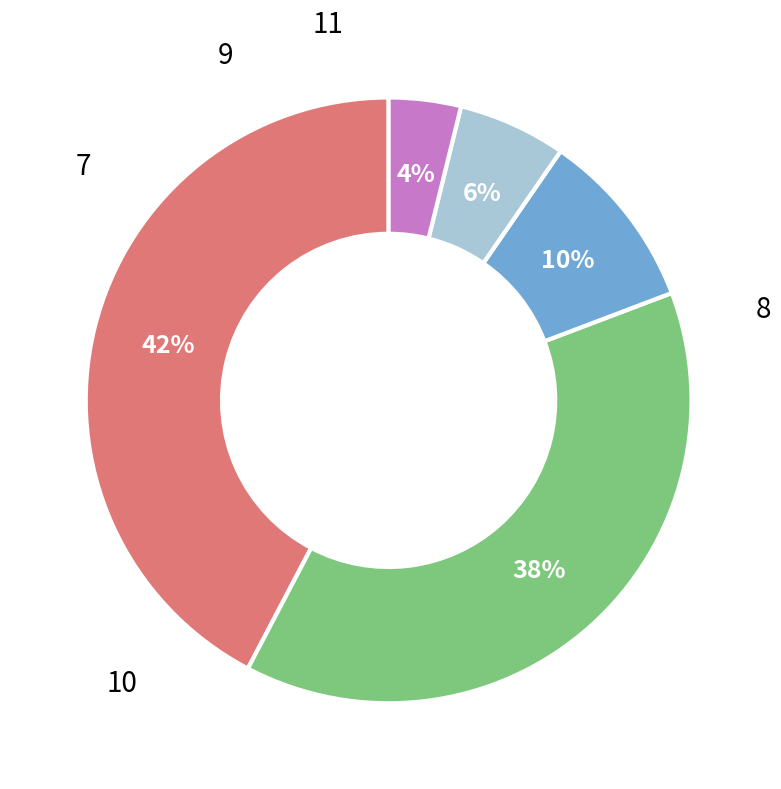

To the nearest percent, what is the difference between the largest and smallest slice percentages?

38%